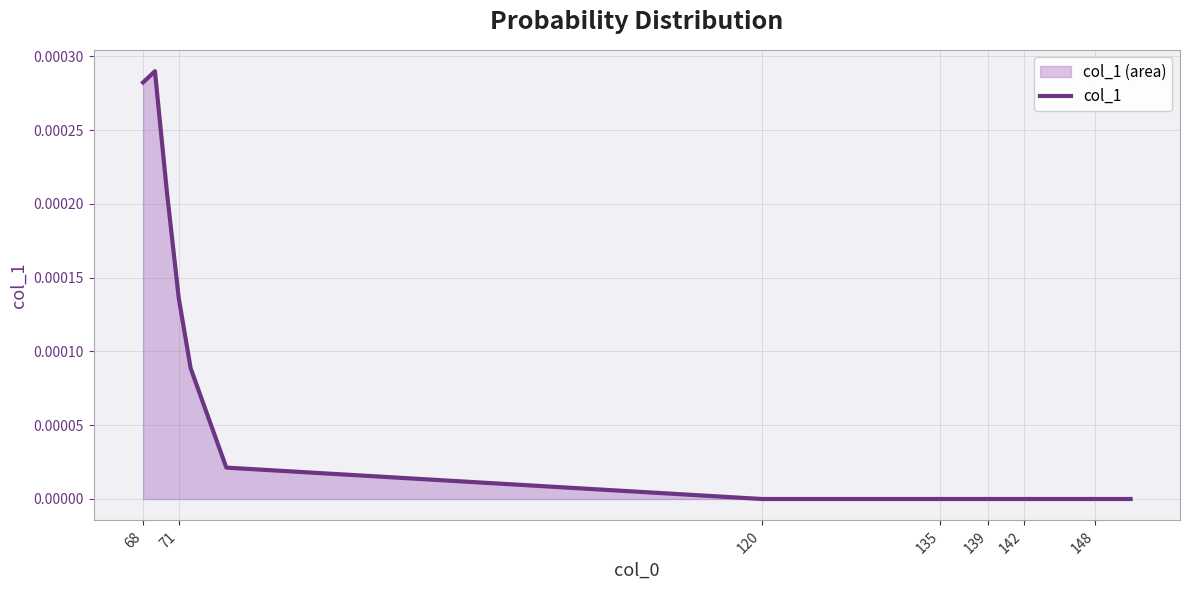

True or false: the data has more than 2 interior local peaks.

False